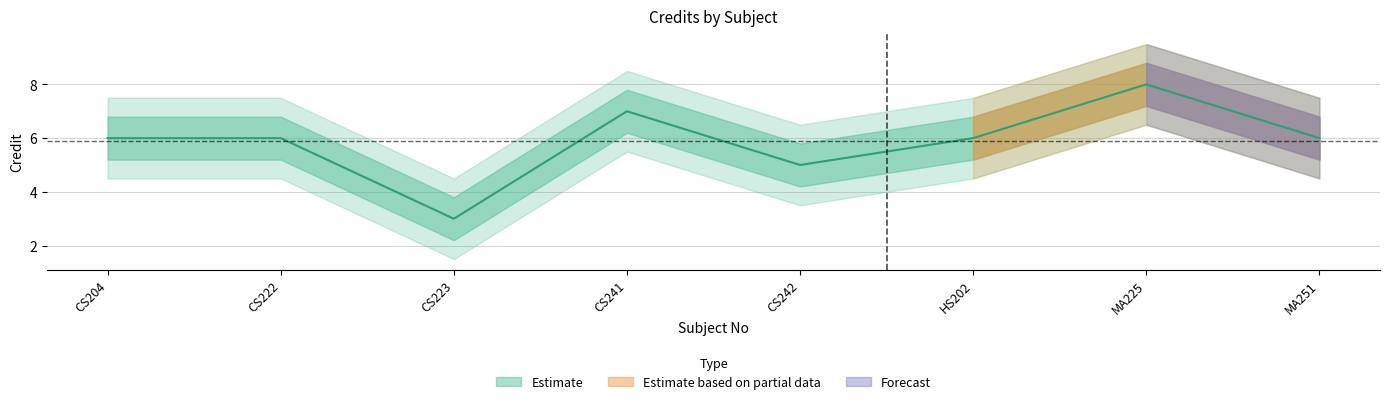

At how many categories does at least one series exceed 4?

8